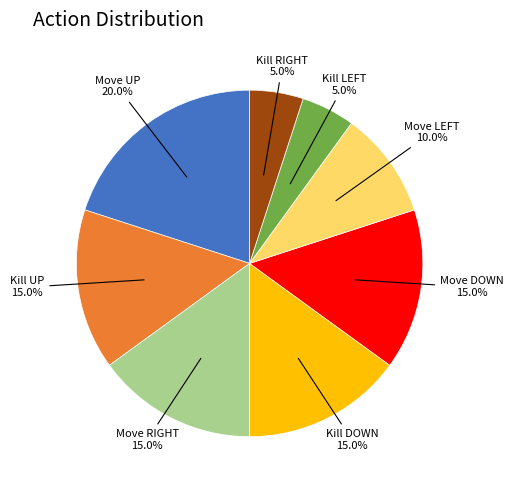

Is there a majority slice in this chart?

No